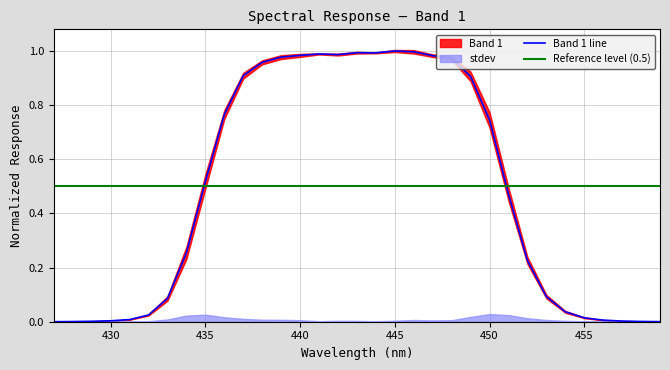

What is the maximum value shown in the chart?

1.0